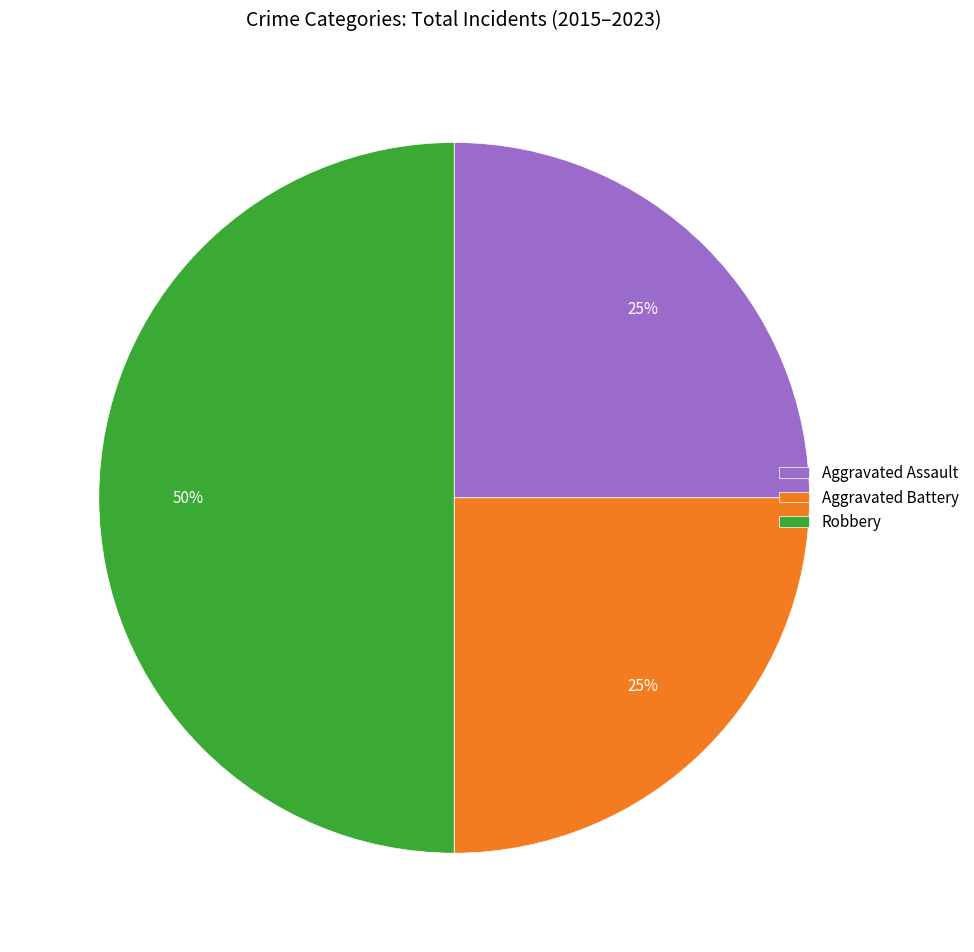

To the nearest percent, what portion does Aggravated Assault represent?

25%